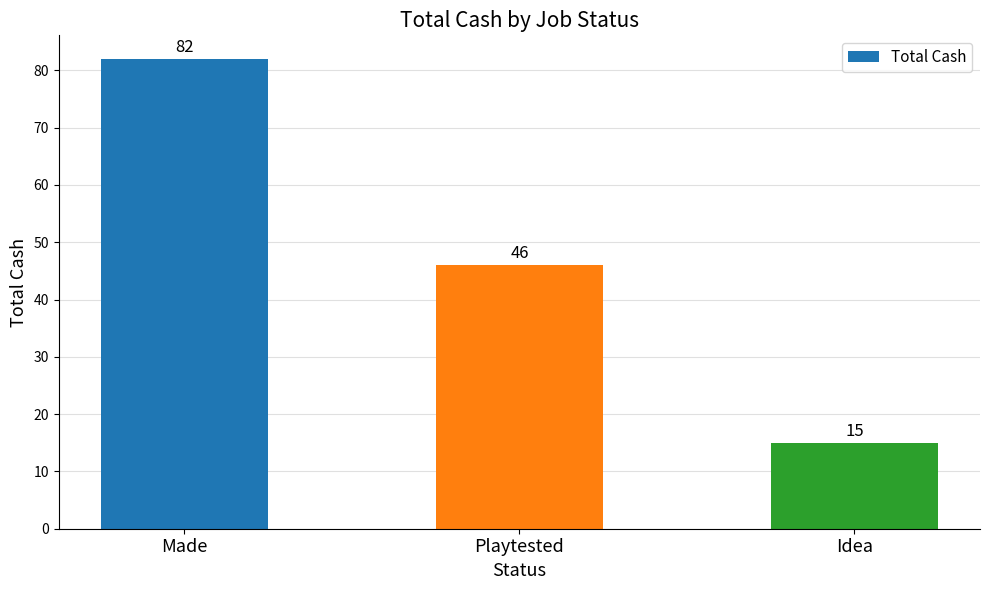

Is it true that the value at Playtested is 62?

False